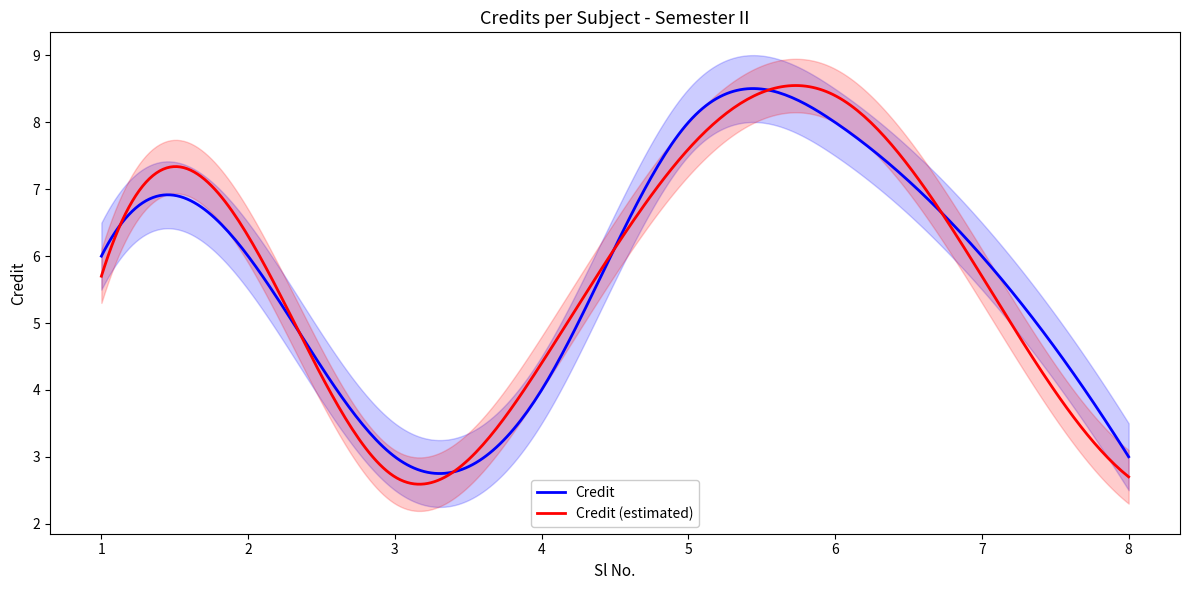

List the labels in order of value, largest first.

5, 6, 1, 2, 7, 4, 3, 8